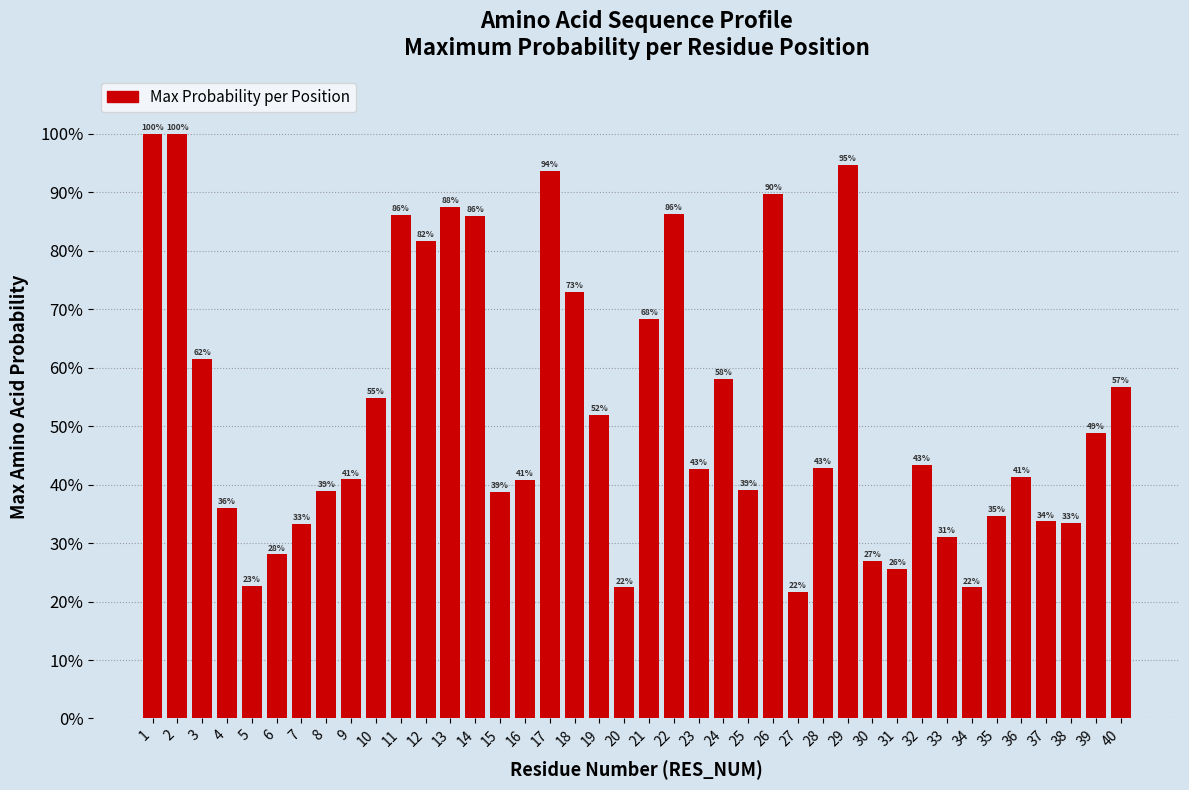

At which label is the value closest to 60?

3